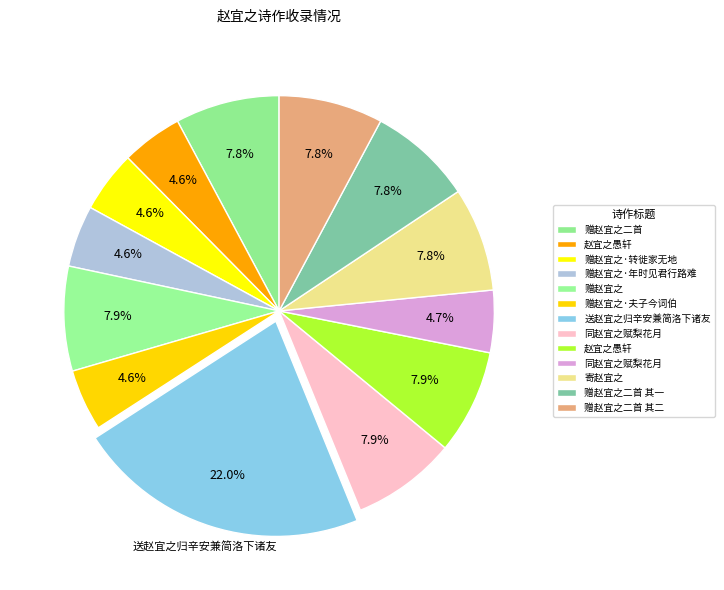

Count the number of slices in the pie.

13